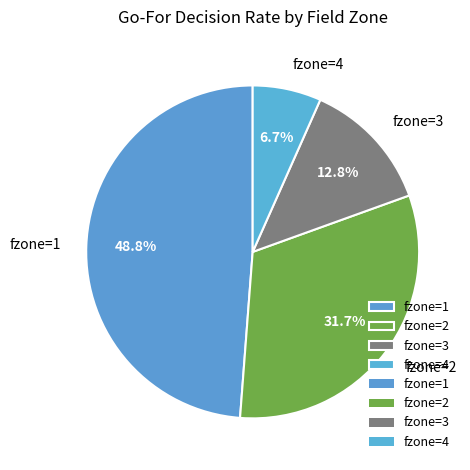

Which has a higher value, fzone=2 or fzone=4?

fzone=2